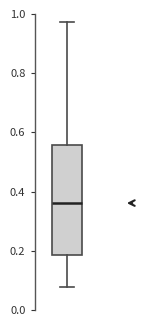

Where does the upper whisker of the box end on the y-axis? The values are not printed on the chart, so give them approximately, as read against the axis.

0.98